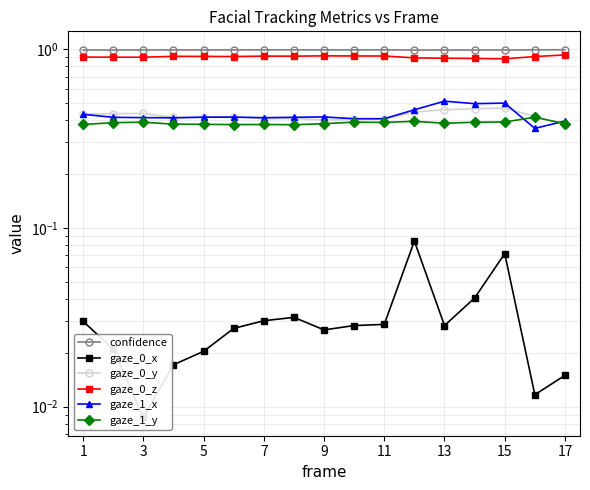

True or false: gaze_0_z and confidence cross at least once.

False